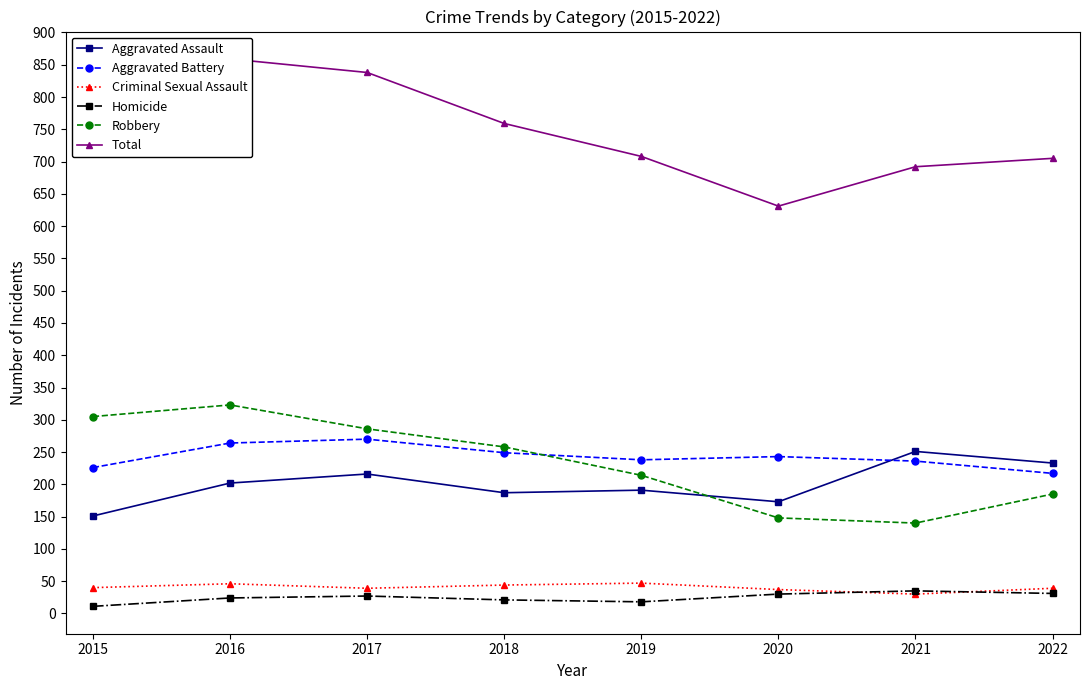

List the labels in order of Homicide value, largest first.

2021, 2022, 2020, 2017, 2016, 2018, 2019, 2015